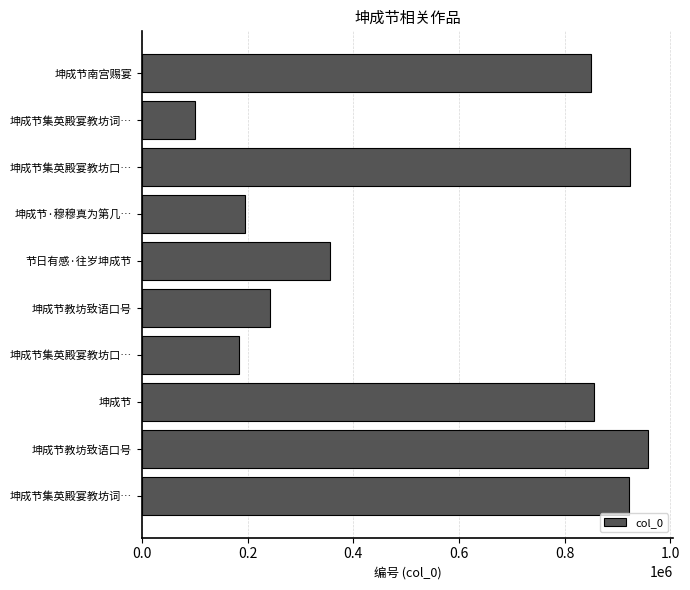

What is the minimum value shown in the chart?

100342